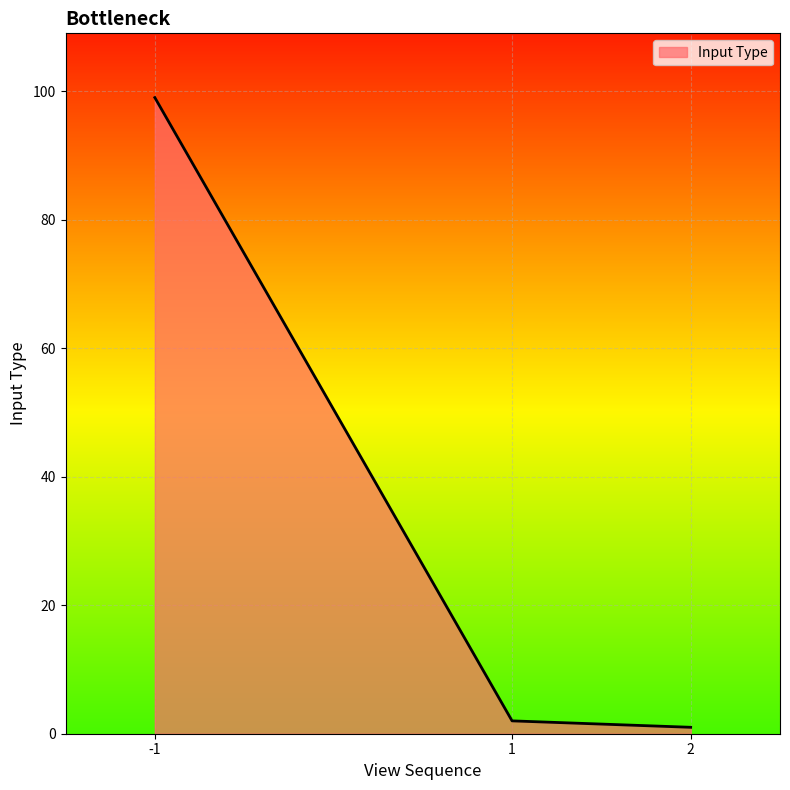

What is the difference between the maximum and minimum values?

98